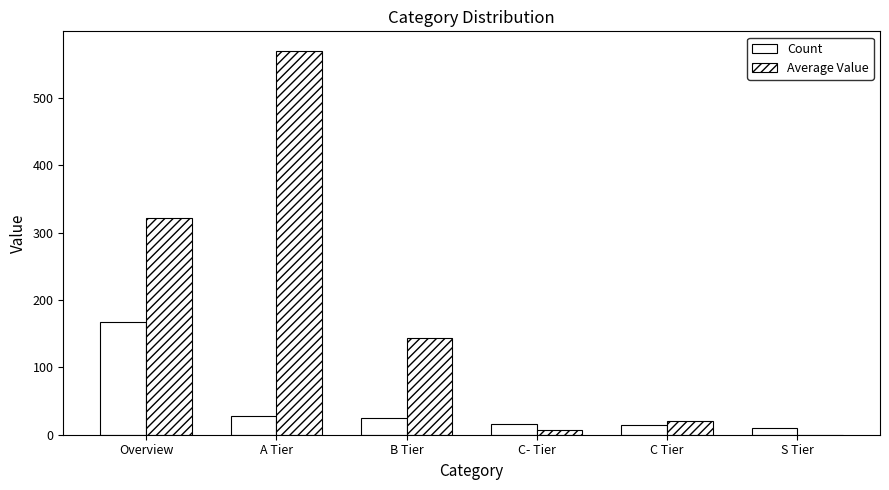

What is the difference between the highest and lowest values at C- Tier?

9.1